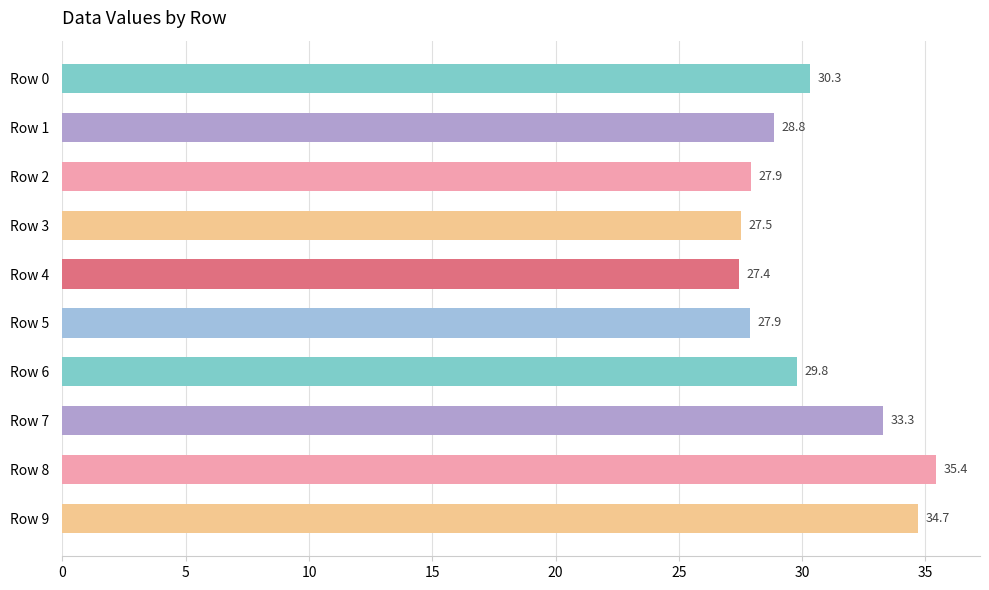

What is the value of the 7th bar from the top?

29.8